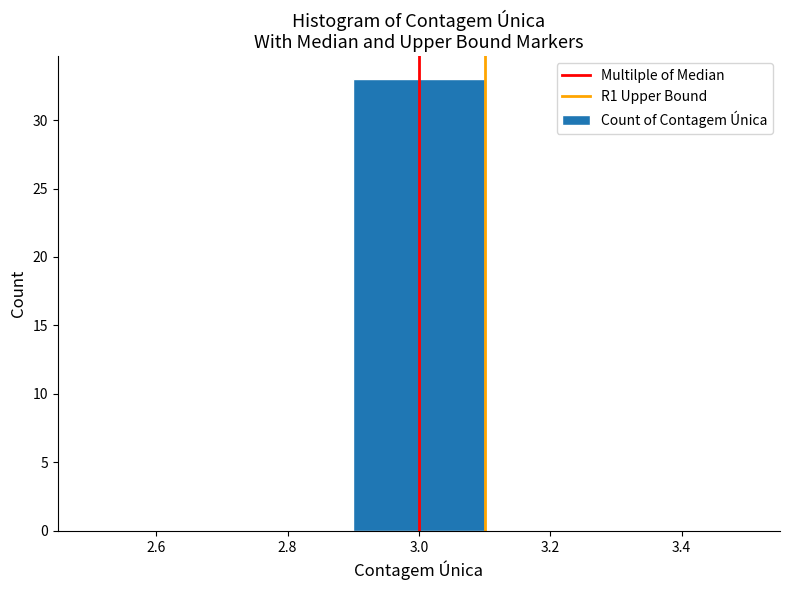

Reading left to right, list every bar in this chart as the range it spans on the x-axis followed by its height. The values are not printed on the chart, so give them approximately, as read against the axis.

2.5 to 2.7: 0
2.7 to 2.9: 0
2.9 to 3.1: 33
3.1 to 3.3: 0
3.3 to 3.5: 0